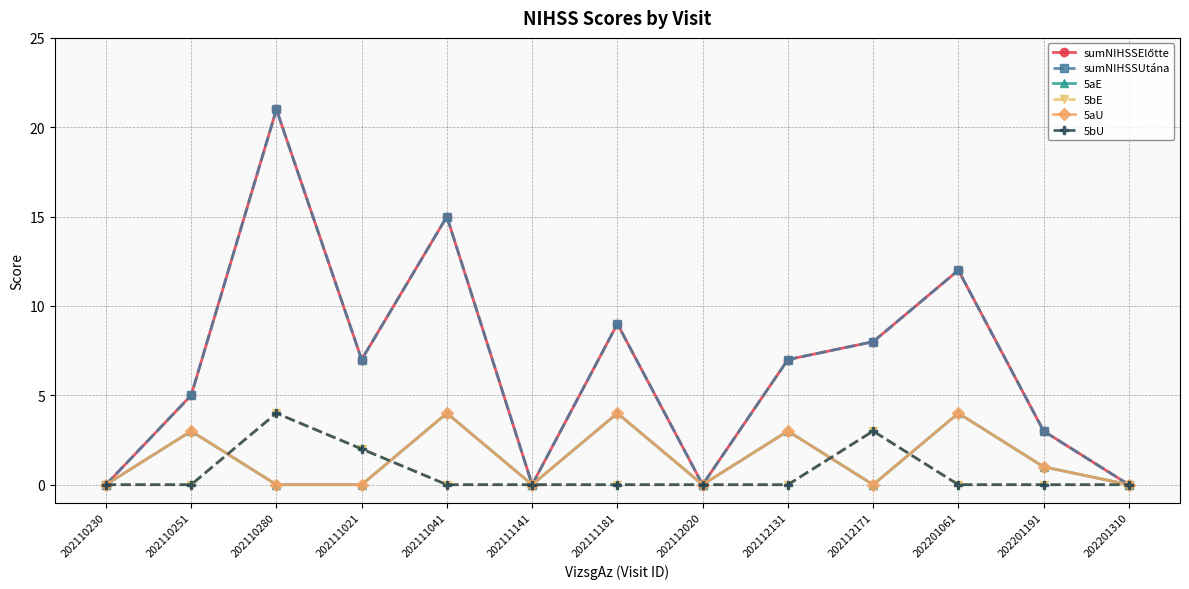

Does the chart have visible grid lines?

Yes